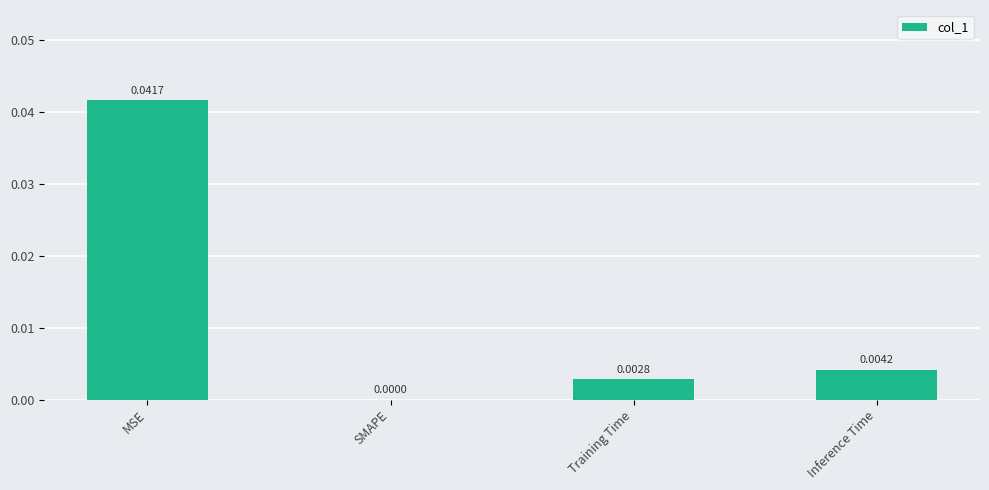

At which label is the value closest to 0?

SMAPE